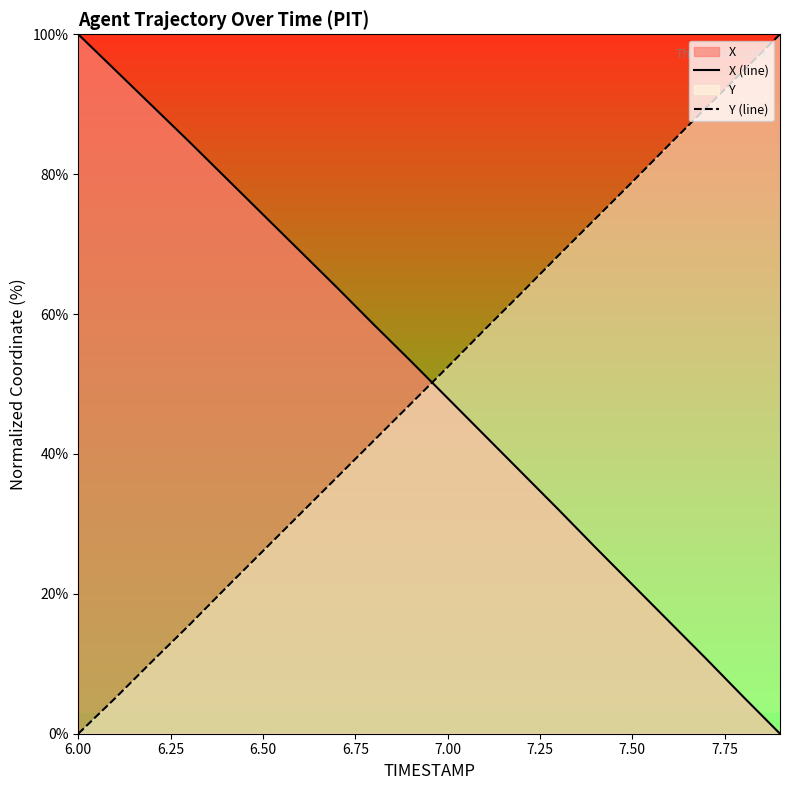

Count the number of data series in this chart.

2